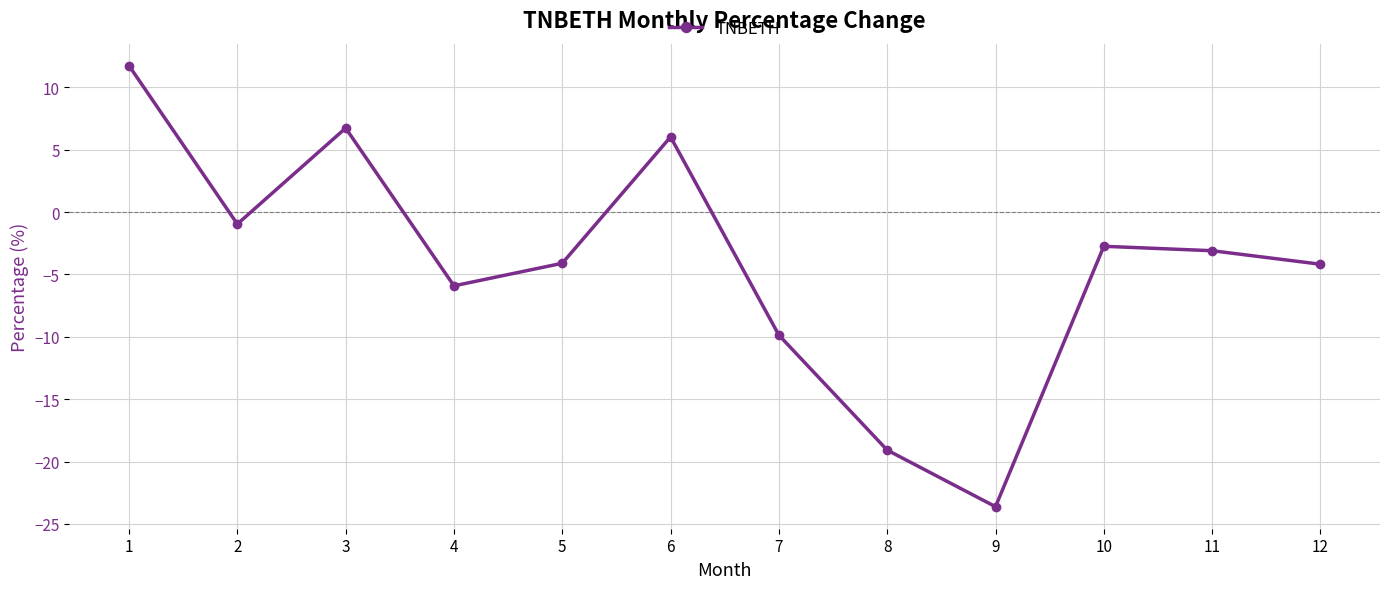

How many categories are shown in the chart?

12